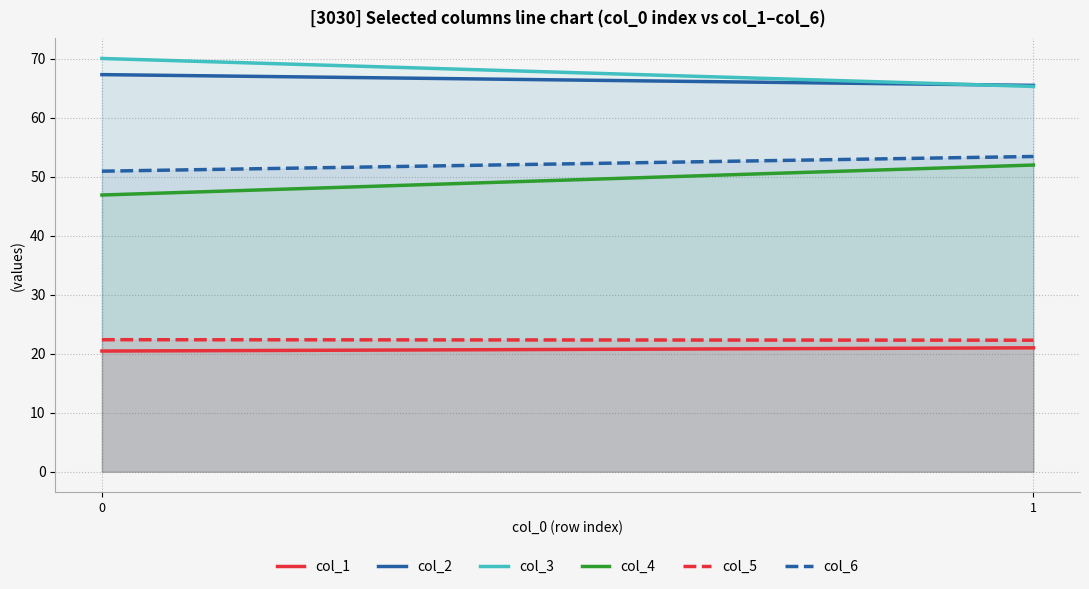

What is the highest value of the col_5 series?

22.4